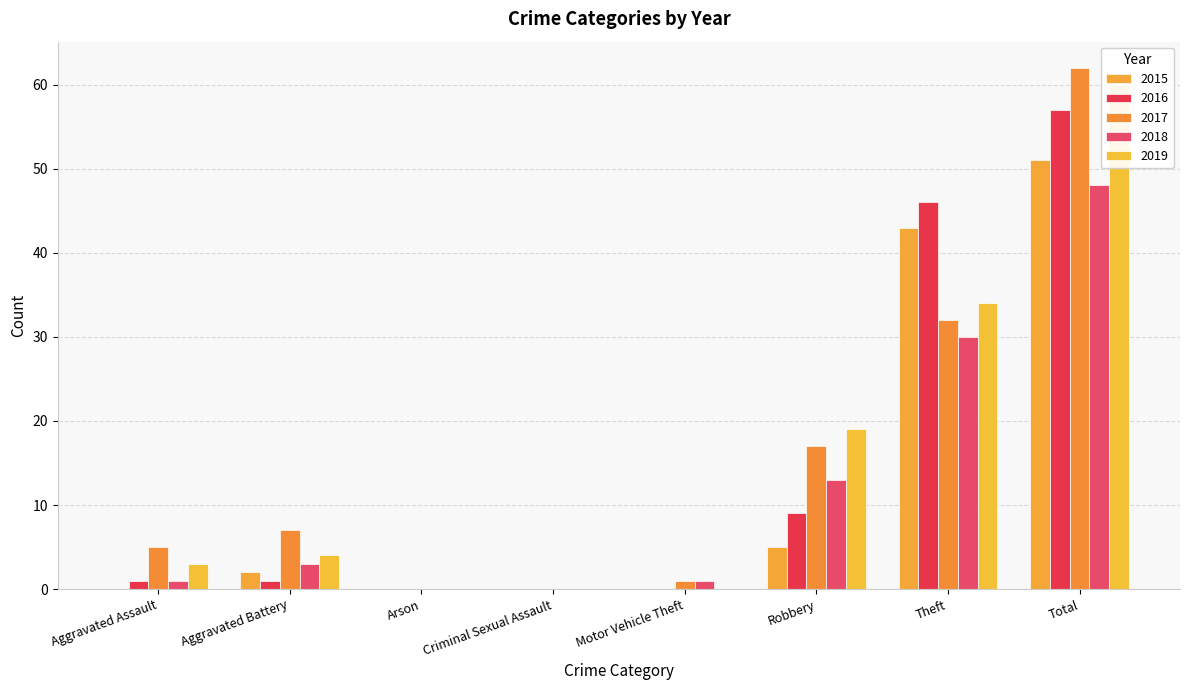

Reading left to right, extract all data points from this chart.

2015: 0	2	0	0	0	5	43	51
2016: 1	1	0	0	0	9	46	57
2017: 5	7	0	0	1	17	32	62
2018: 1	3	0	0	1	13	30	48
2019: 3	4	0	0	0	19	34	60